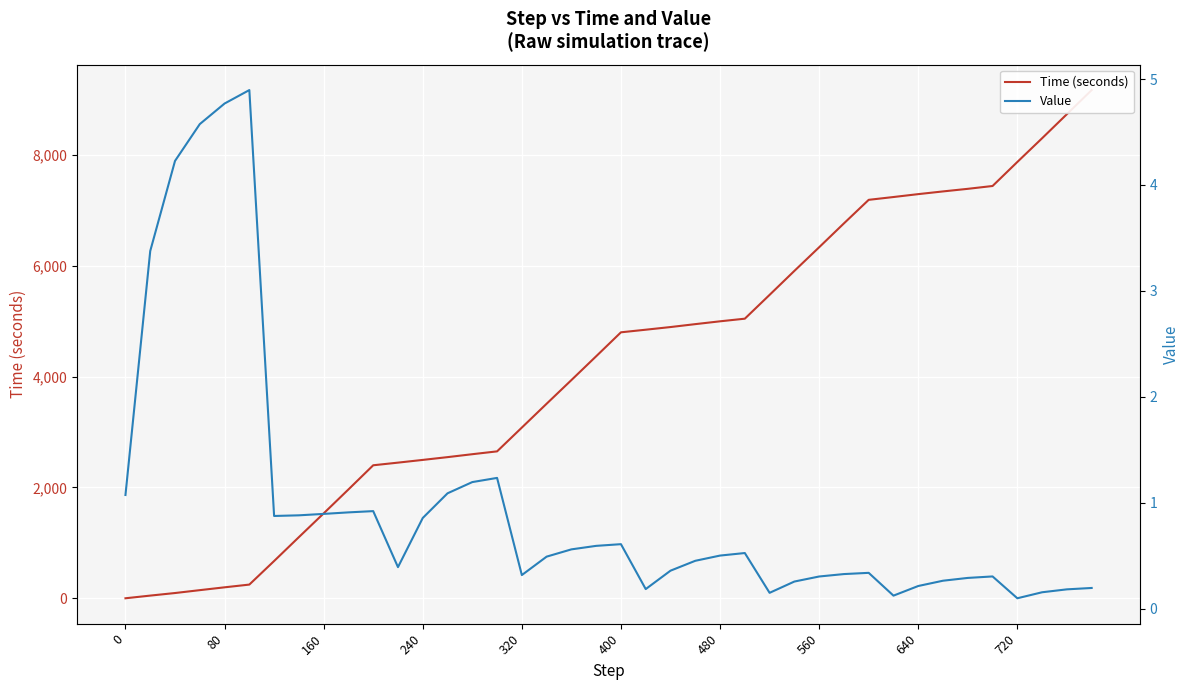

What is the value of the Value point at the 27th from the left?

0.1